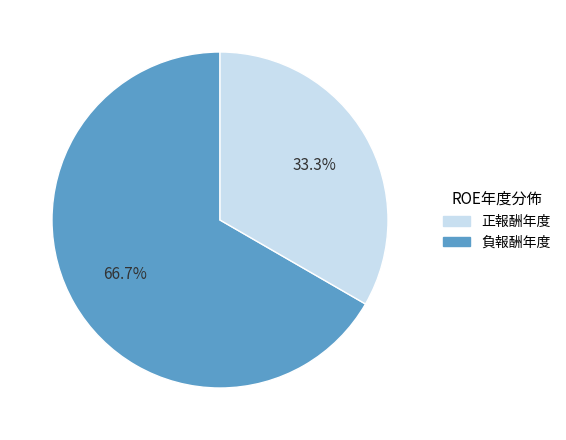

Which has a higher value, 負報酬年度 or 正報酬年度?

正報酬年度